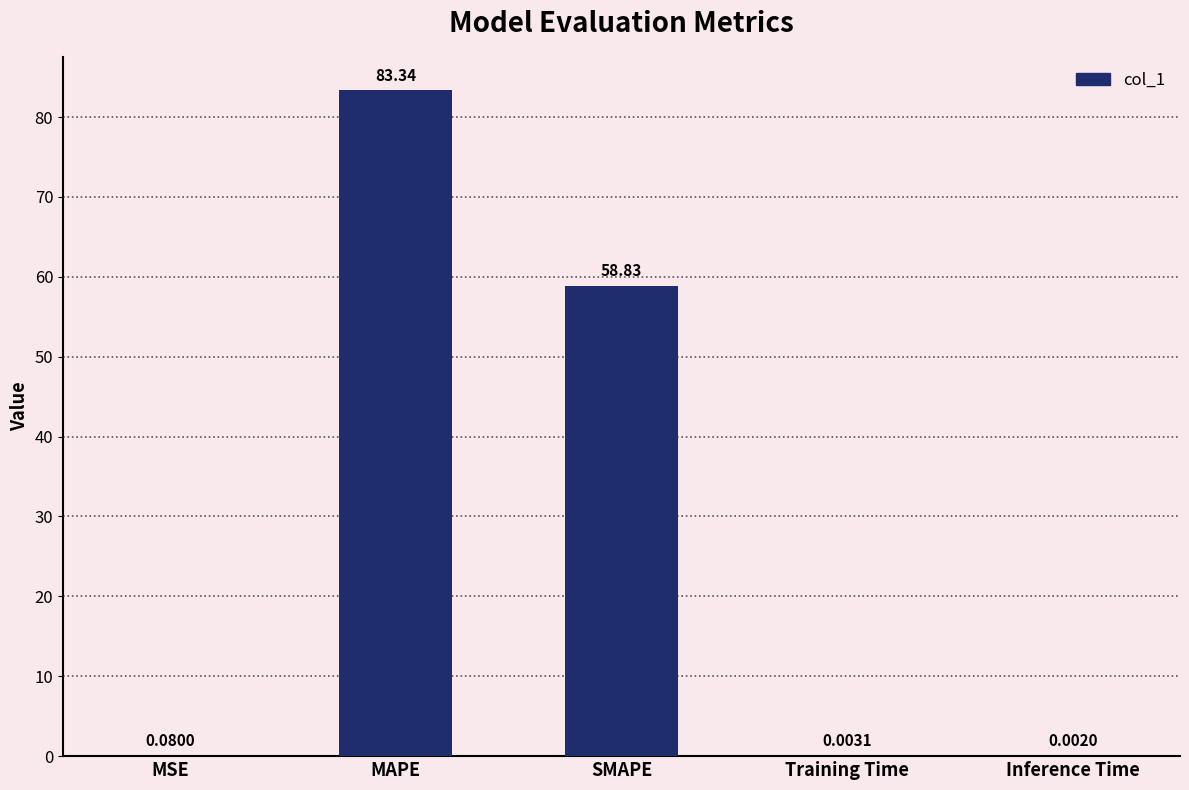

What is the sum of the values at Inference Time and MAPE?

83.3